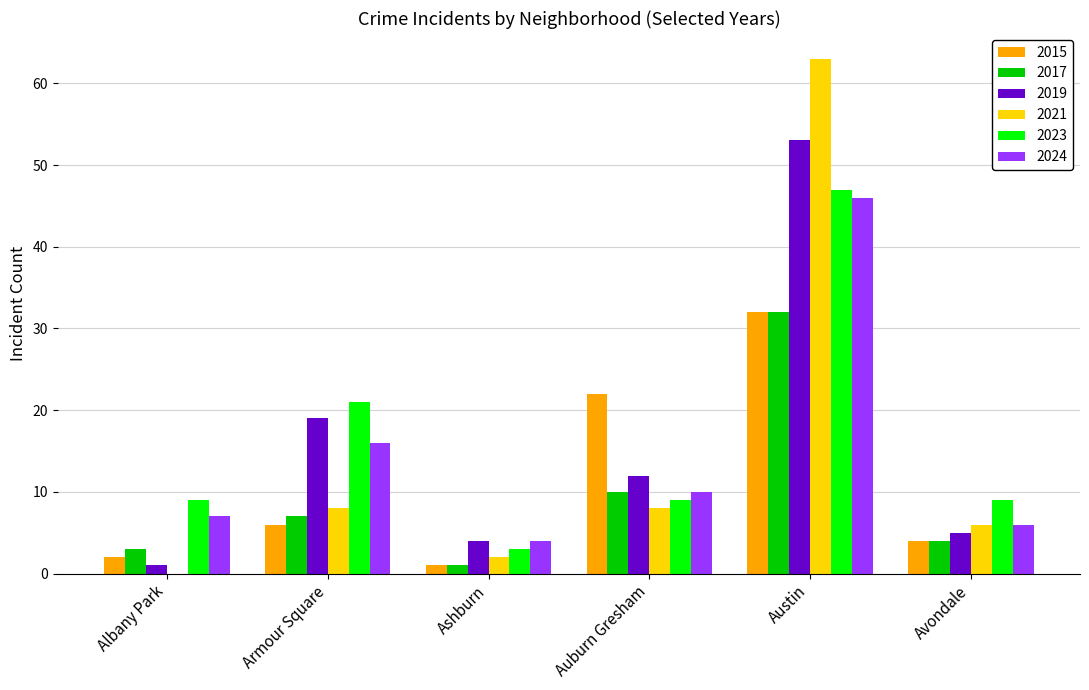

The 2019 series shows 5 at Avondale. True or false?

True